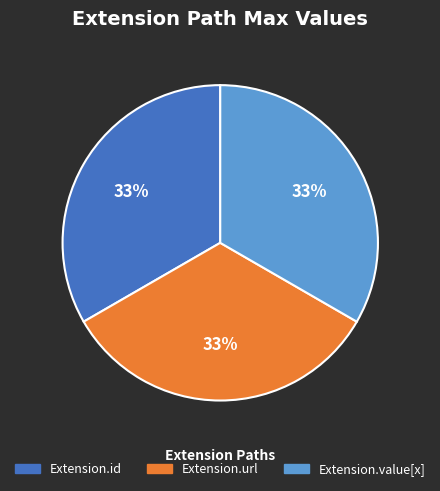

Is there a majority slice in this chart?

No